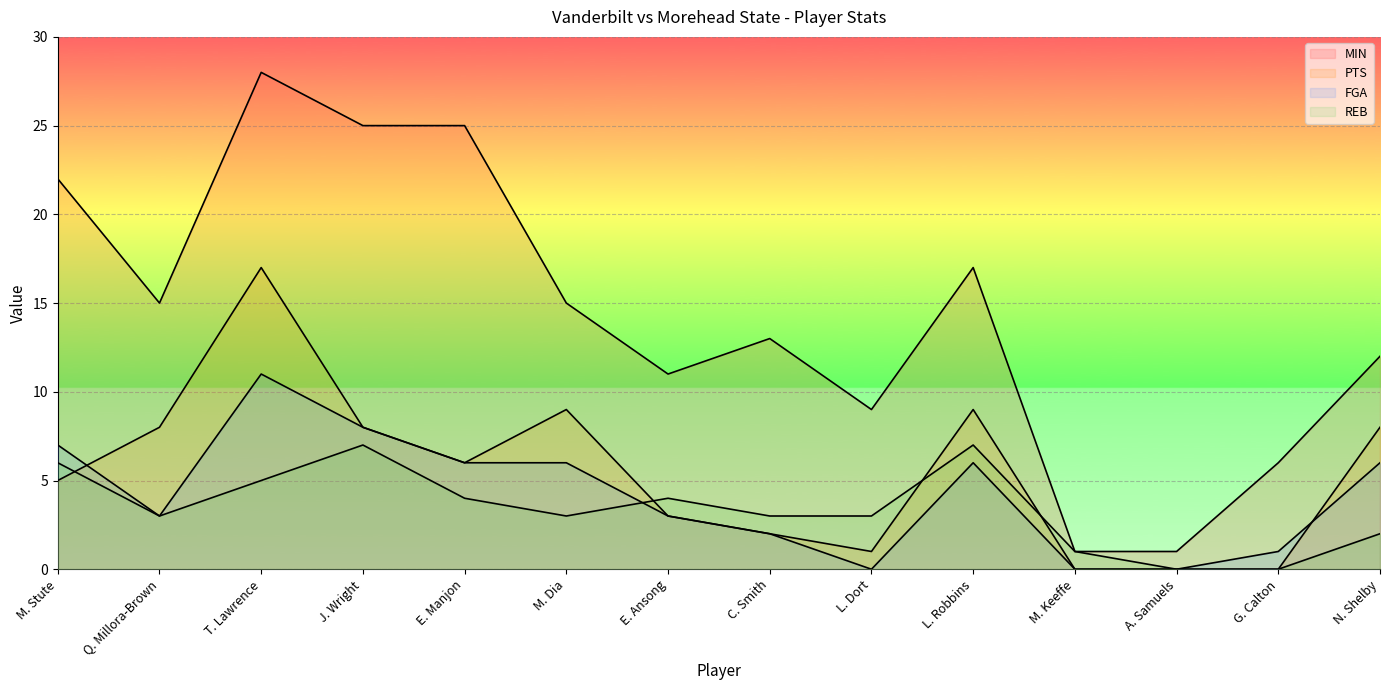

Which series has the largest range (max minus min)?

MIN